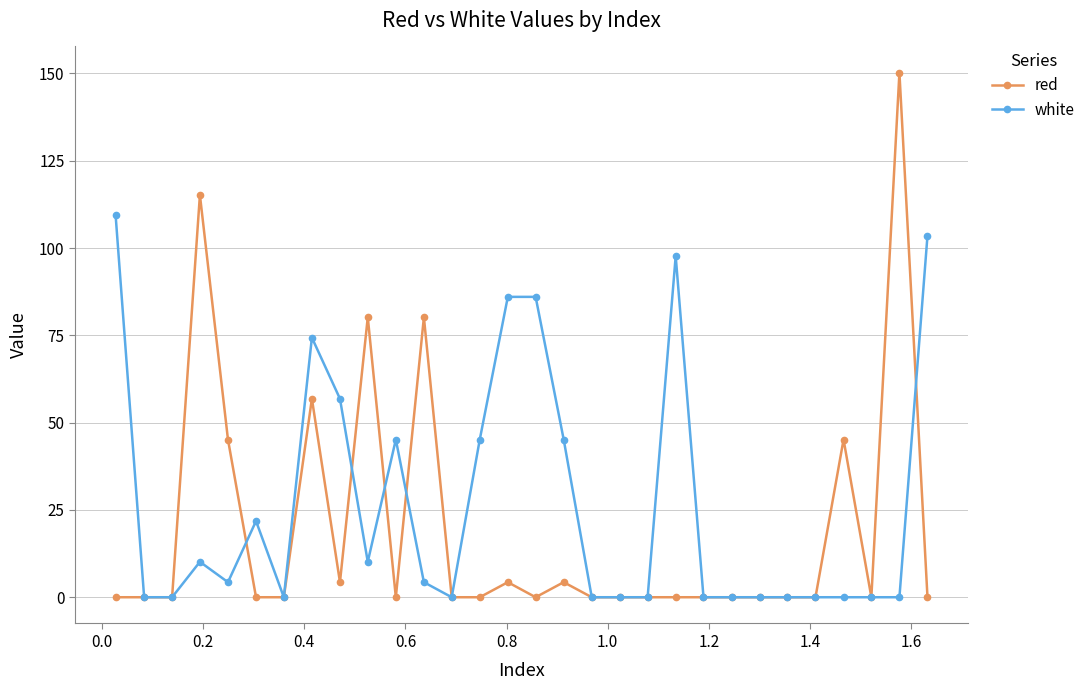

Rank the series by their average value, from highest to lowest.

white, red